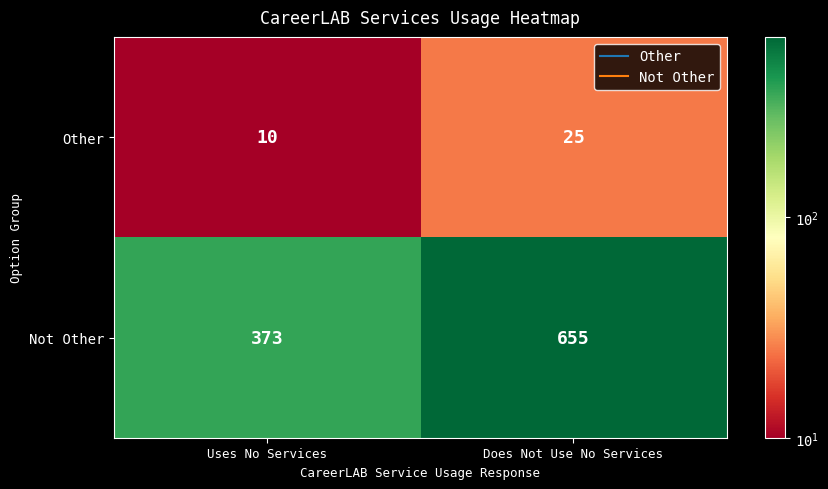

What is the total value across all series at Uses No Services?

383